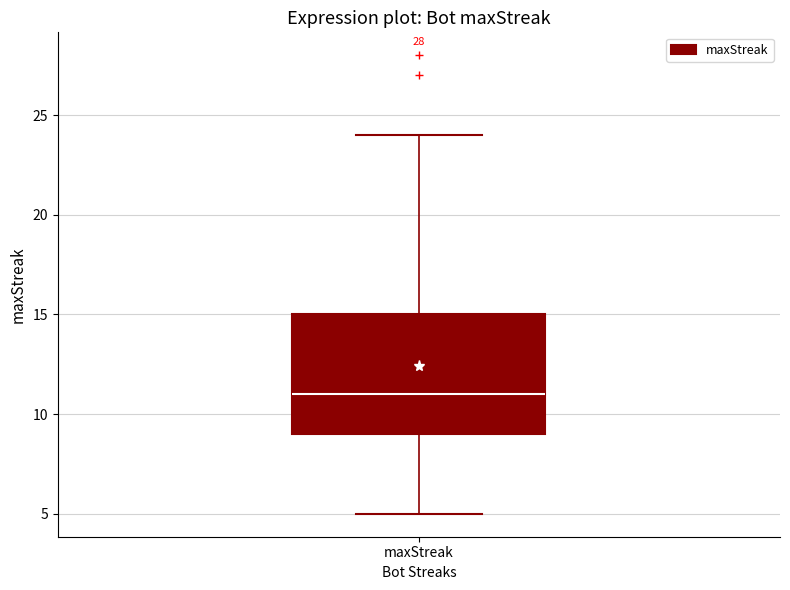

Read this box plot against the y-axis: the position of the median line, the range covered by the box, and the ends of both whiskers. The values are not printed on the chart, so give them approximately, as read against the axis.

median 11, box 9 to 15, whiskers 5 to 24